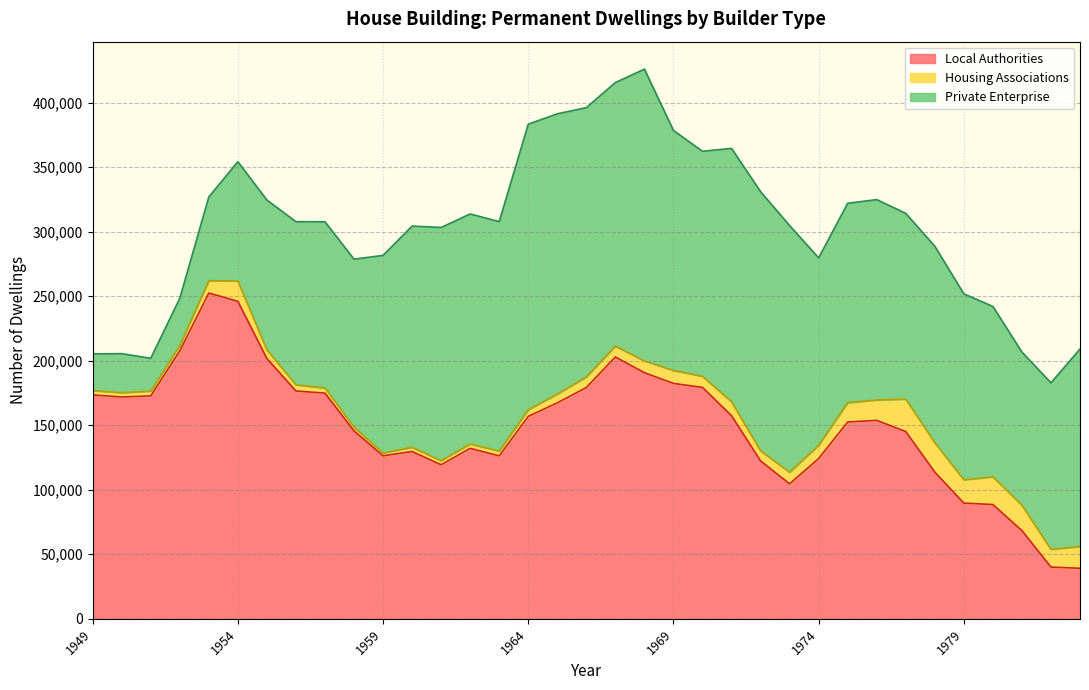

Does the chart display data point markers on the line(s)?

No